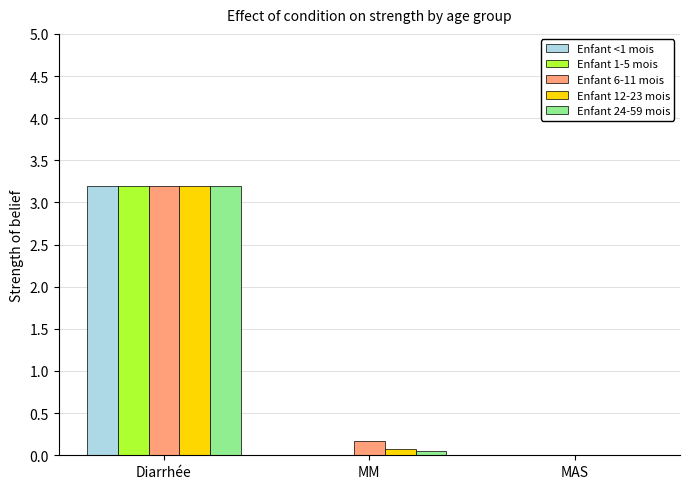

What is the sum of all Enfant 24-59 mois values?

3.3